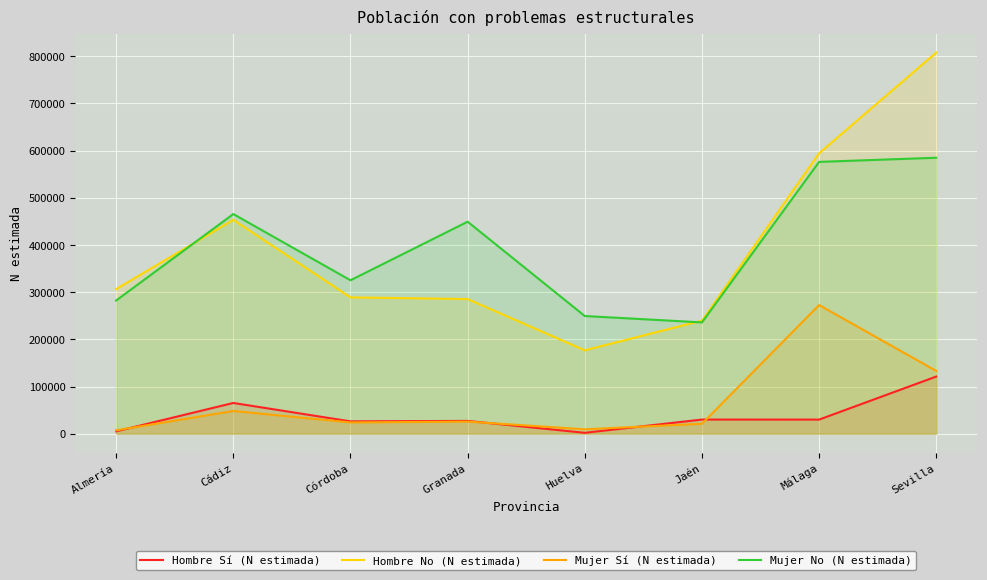

What is the label of the 3rd point from the right?

Jaén